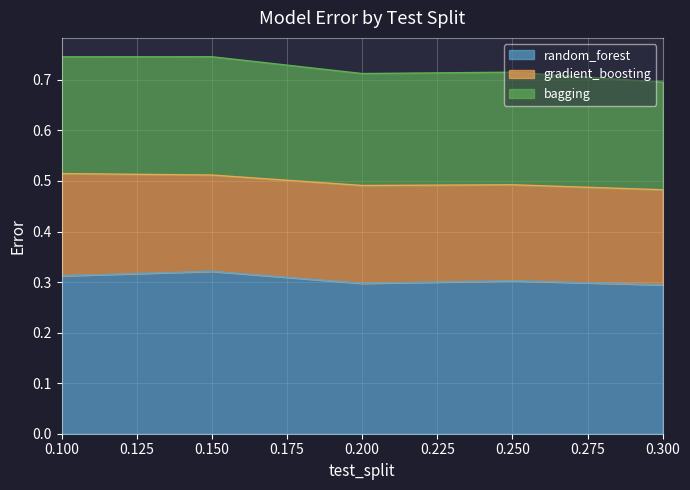

At which label does bagging reach its minimum?

0.3